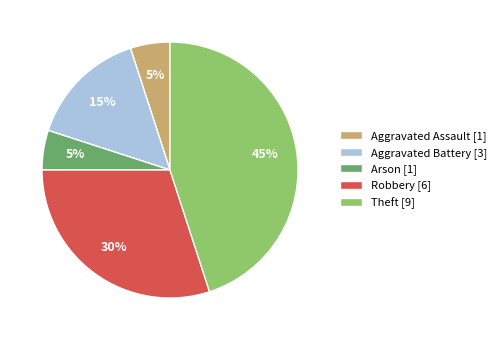

To the nearest percent, what is the average slice percentage?

20%